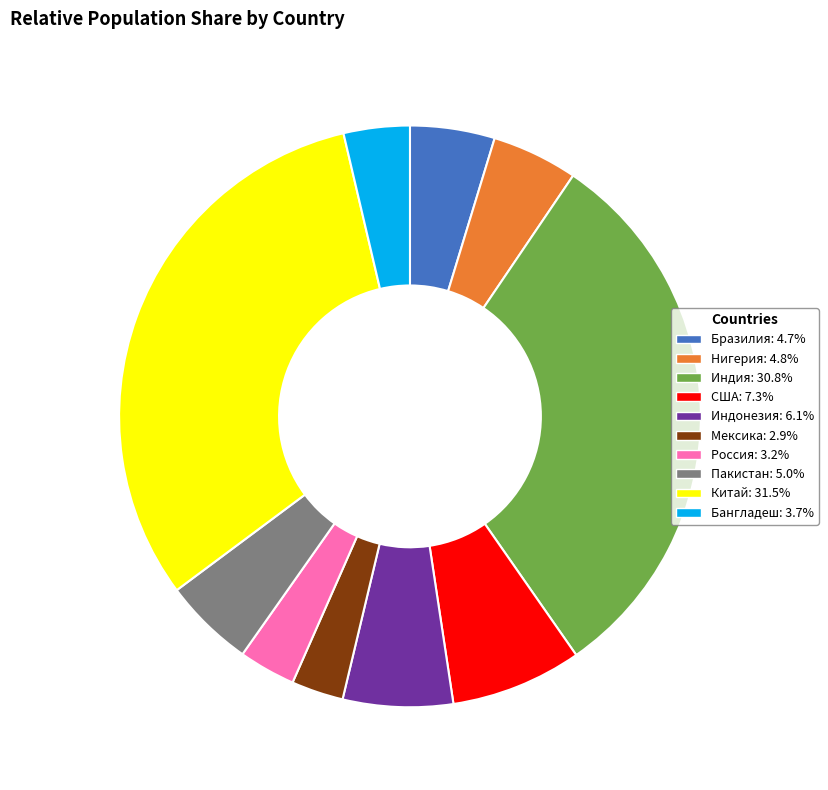

True or false: Россия accounts for 3% of the total.

True